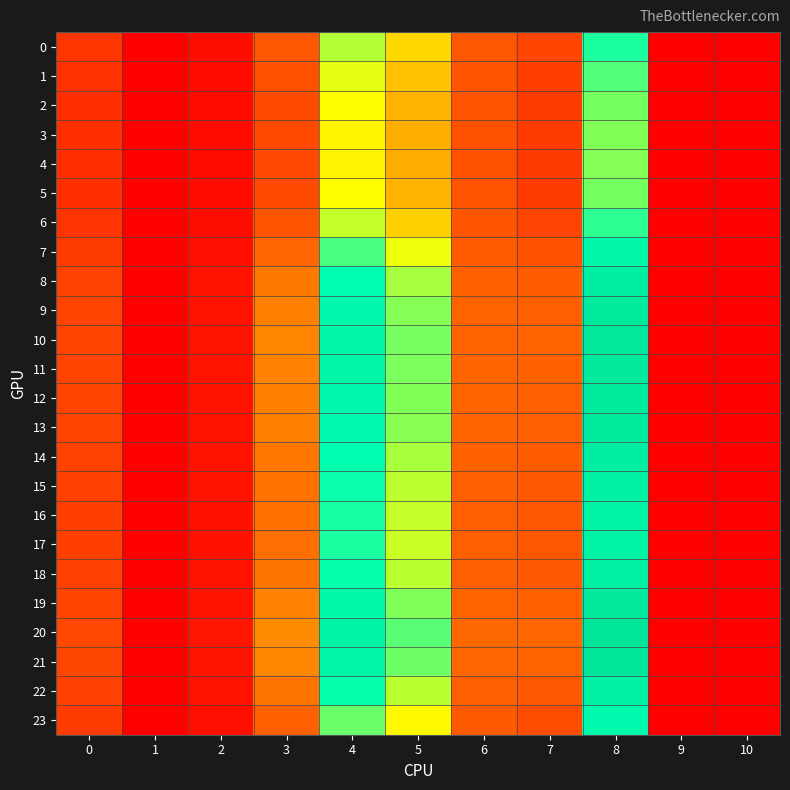

At 8, list the series in order from smallest to largest.

4, 3, 5, 2, 1, 6, 0, 23, 7, 17, 16, 15, 22, 18, 14, 8, 13, 9, 12, 19, 11, 10, 21, 20